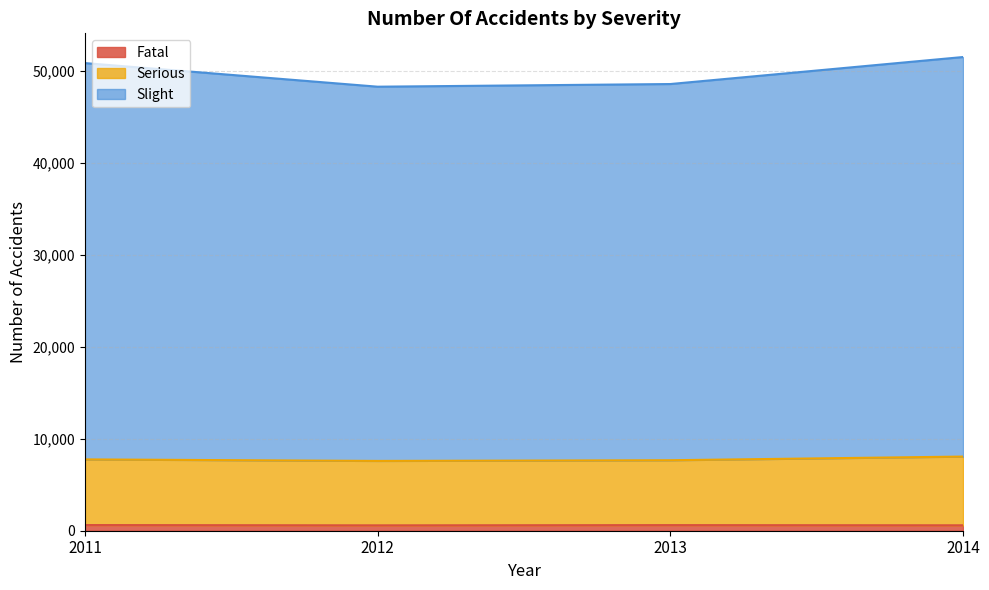

List the labels in order of Slight value, largest first.

2014, 2011, 2013, 2012